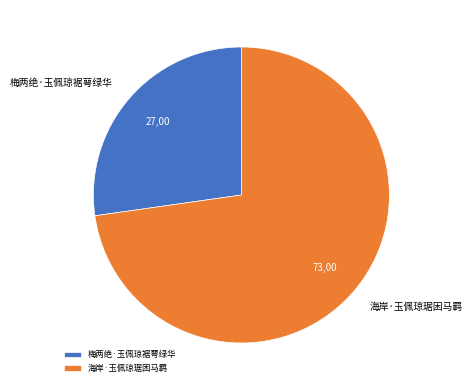

Does 梅两绝·玉佩琼裾萼绿华 account for over 50% of the chart?

No